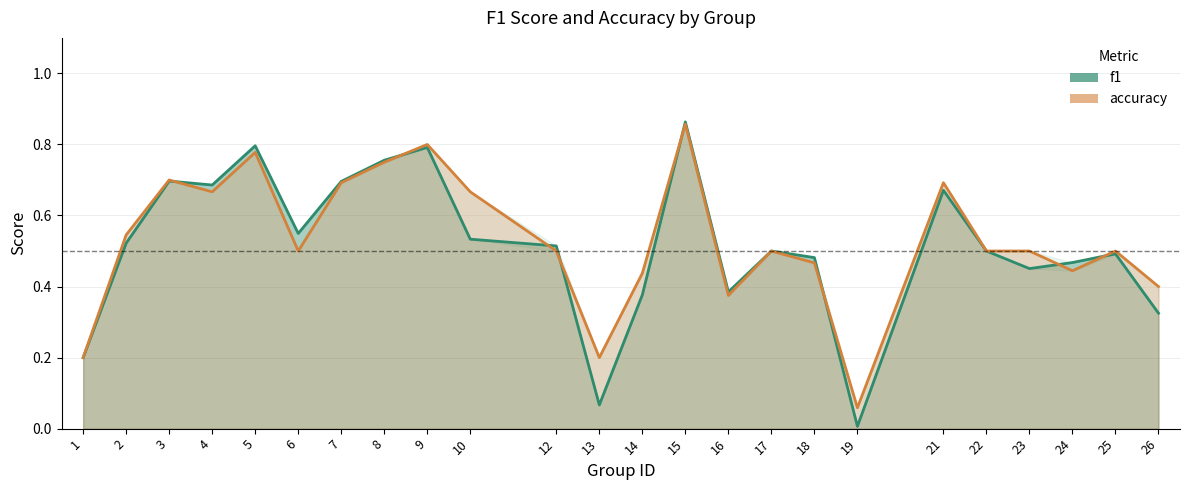

List the series in order of their overall mean, lowest first.

f1, accuracy